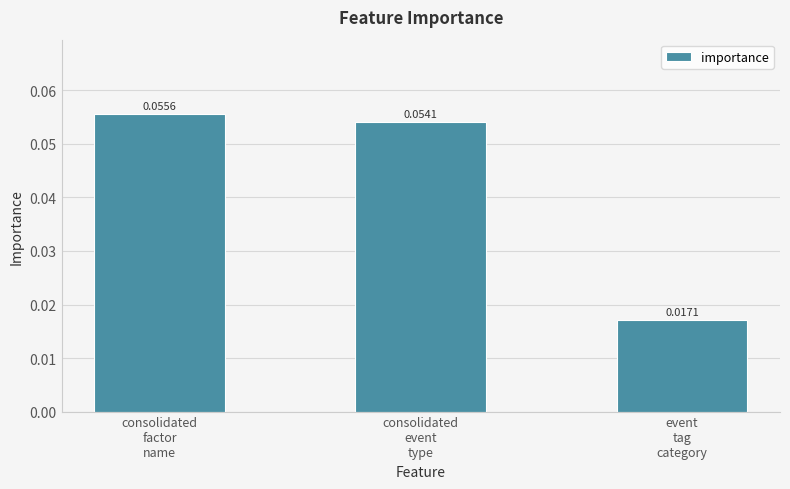

List the labels in order of value, smallest first.

event
tag
category, consolidated
event
type, consolidated
factor
name